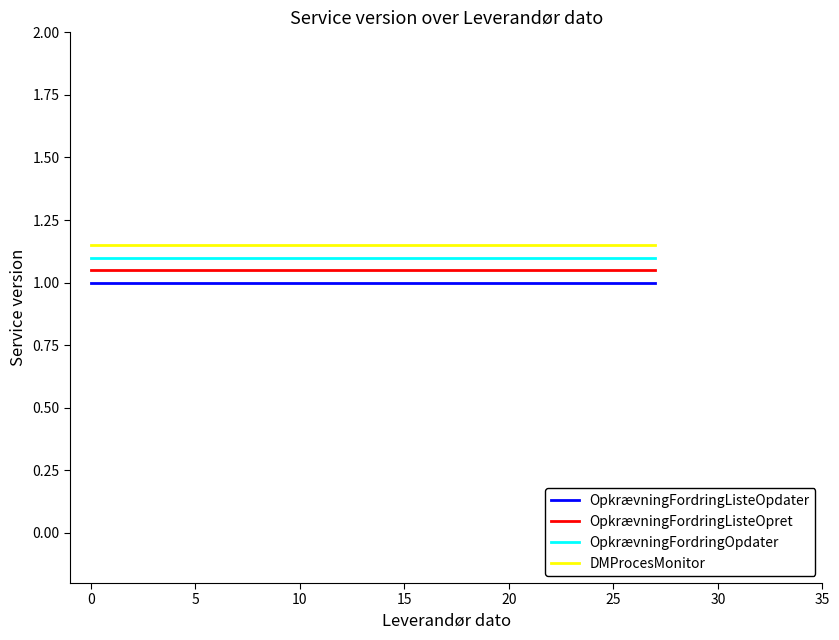

What is the sum of all OpkrævningFordringListeOpdater values?

3.0